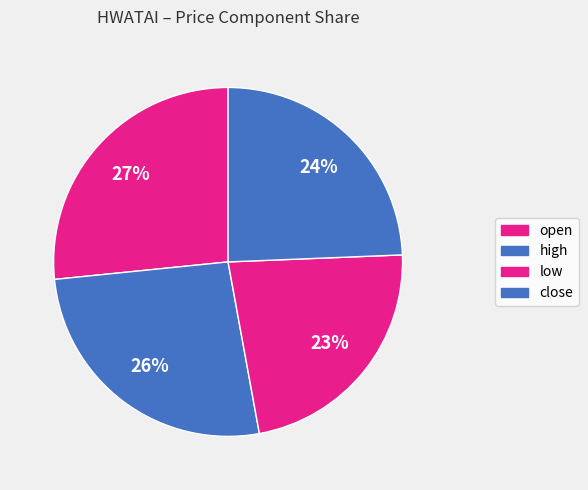

How many segments does this pie chart have?

4